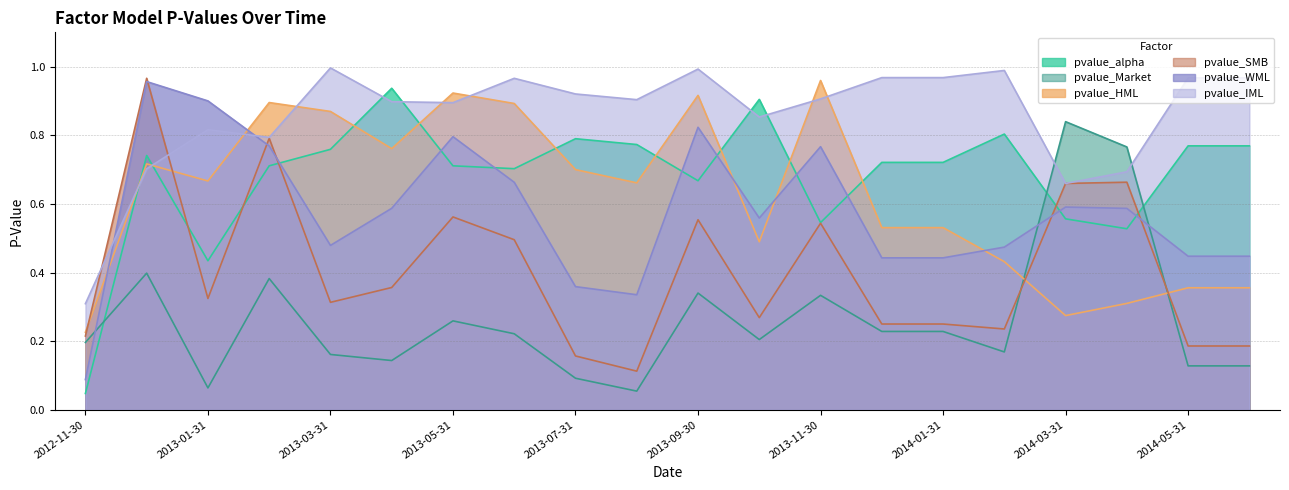

Reading right to left, transcribe all the data shown in this chart.

pvalue_alpha: 0.8	0.8	0.5	0.6	0.8	0.7	0.7	0.5	0.9	0.7	0.8	0.8	0.7	0.7	0.9	0.8	0.7	0.4	0.7	0.0
pvalue_Market: 0.1	0.1	0.8	0.8	0.2	0.2	0.2	0.3	0.2	0.3	0.1	0.1	0.2	0.3	0.1	0.2	0.4	0.1	0.4	0.2
pvalue_HML: 0.4	0.4	0.3	0.3	0.4	0.5	0.5	1.0	0.5	0.9	0.7	0.7	0.9	0.9	0.8	0.9	0.9	0.7	0.7	0.2
pvalue_SMB: 0.2	0.2	0.7	0.7	0.2	0.3	0.3	0.5	0.3	0.6	0.1	0.2	0.5	0.6	0.4	0.3	0.8	0.3	1.0	0.2
pvalue_WML: 0.4	0.4	0.6	0.6	0.5	0.4	0.4	0.8	0.6	0.8	0.3	0.4	0.7	0.8	0.6	0.5	0.8	0.9	1.0	0.1
pvalue_IML: 1.0	1.0	0.7	0.7	1.0	1.0	1.0	0.9	0.9	1.0	0.9	0.9	1.0	0.9	0.9	1.0	0.8	0.8	0.7	0.3